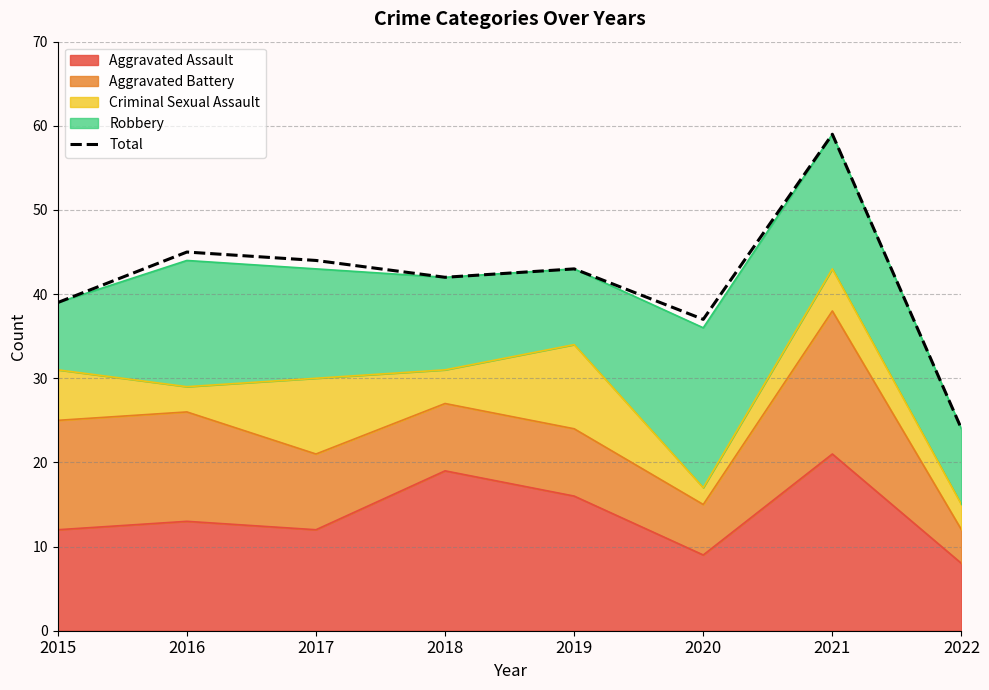

What is the average value?

42